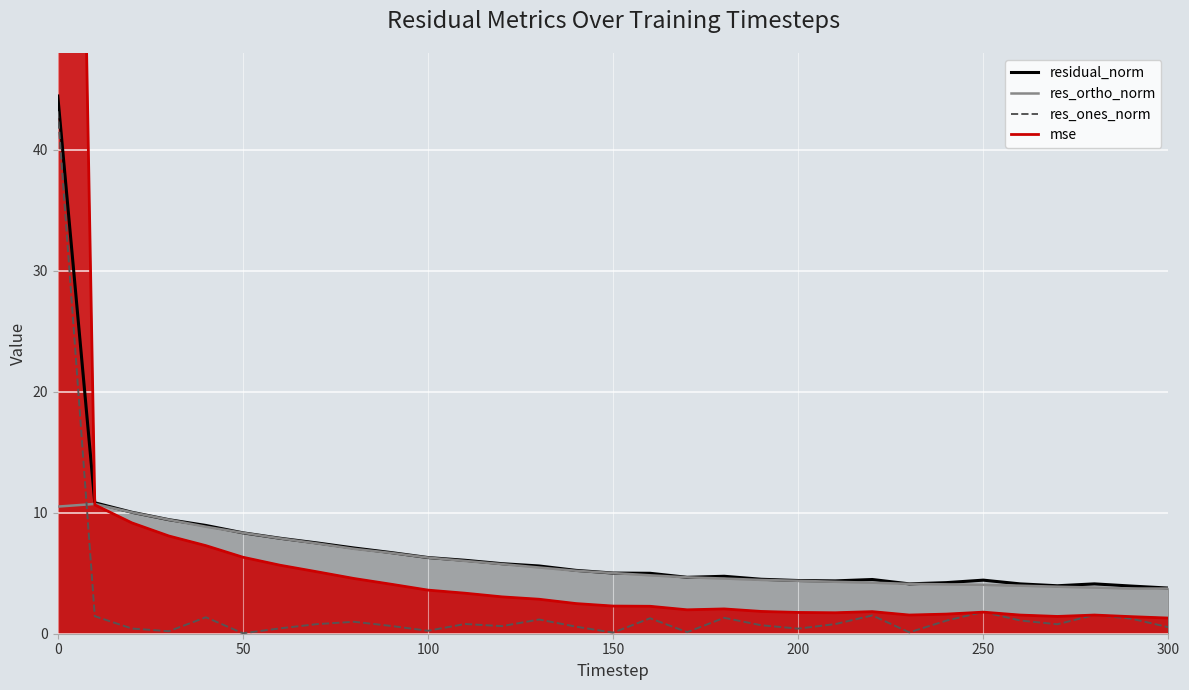

After their last crossing, which series has the higher values: res_ones_norm or mse?

mse